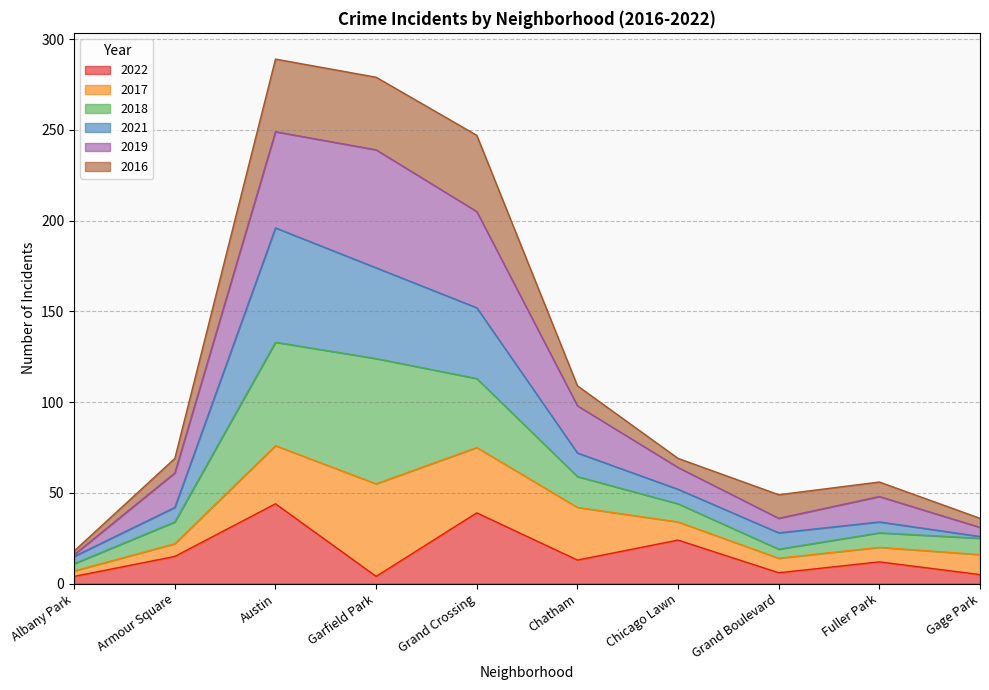

What is the total value across all series at Chatham?

109